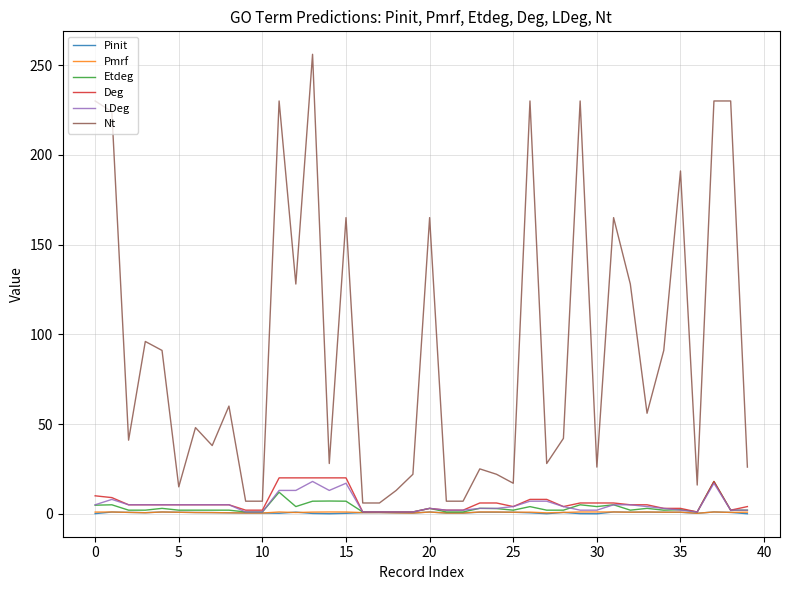

What is the difference between the second highest and minimum values in the Nt series?

224.0